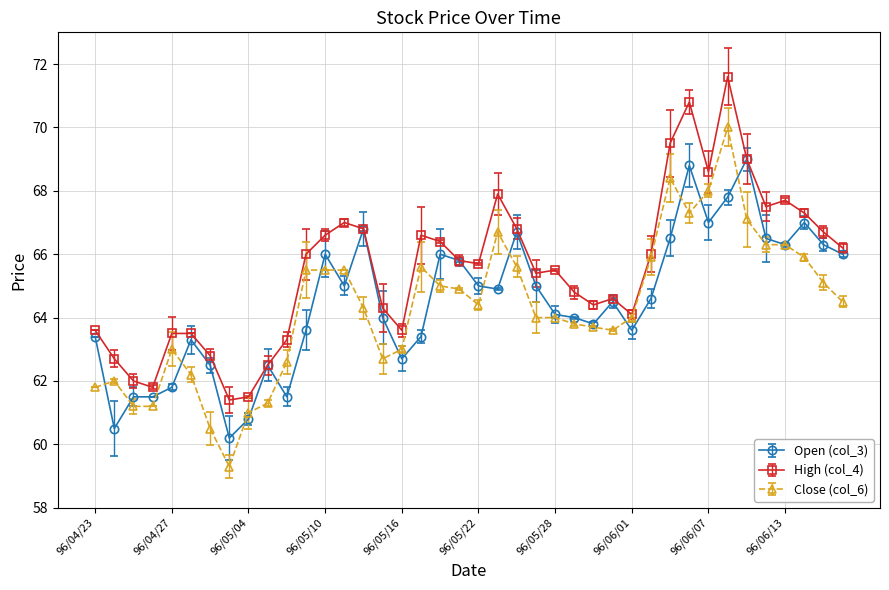

What are all the series names shown in the legend?

Open (col_3), High (col_4), Close (col_6)